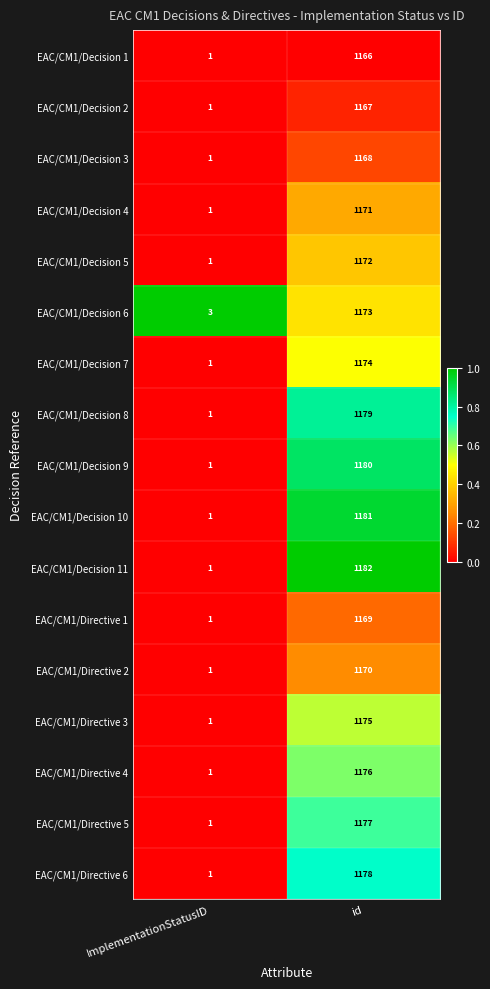

Is it true that EAC/CM1/Decision 2 equals 1 at ImplementationStatusID?

True